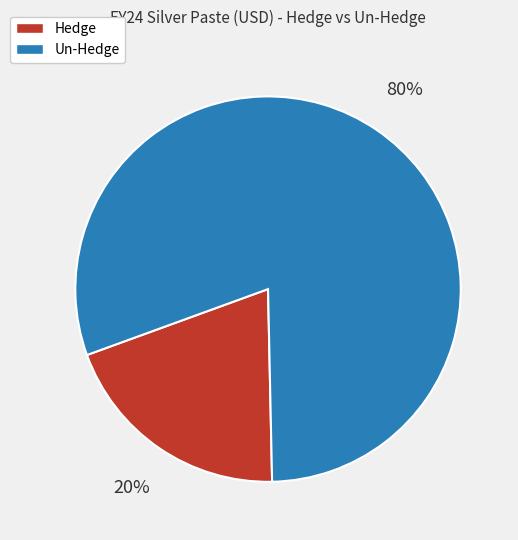

What is the largest slice in the pie chart?

Un-Hedge